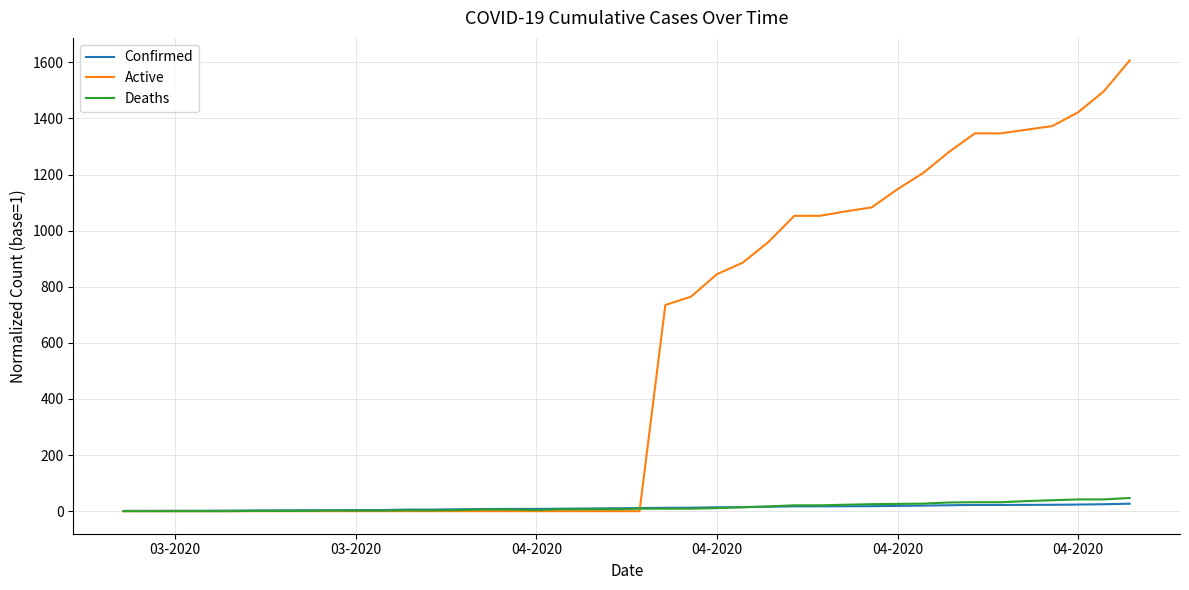

What is the highest value of the Active series?

1607.0